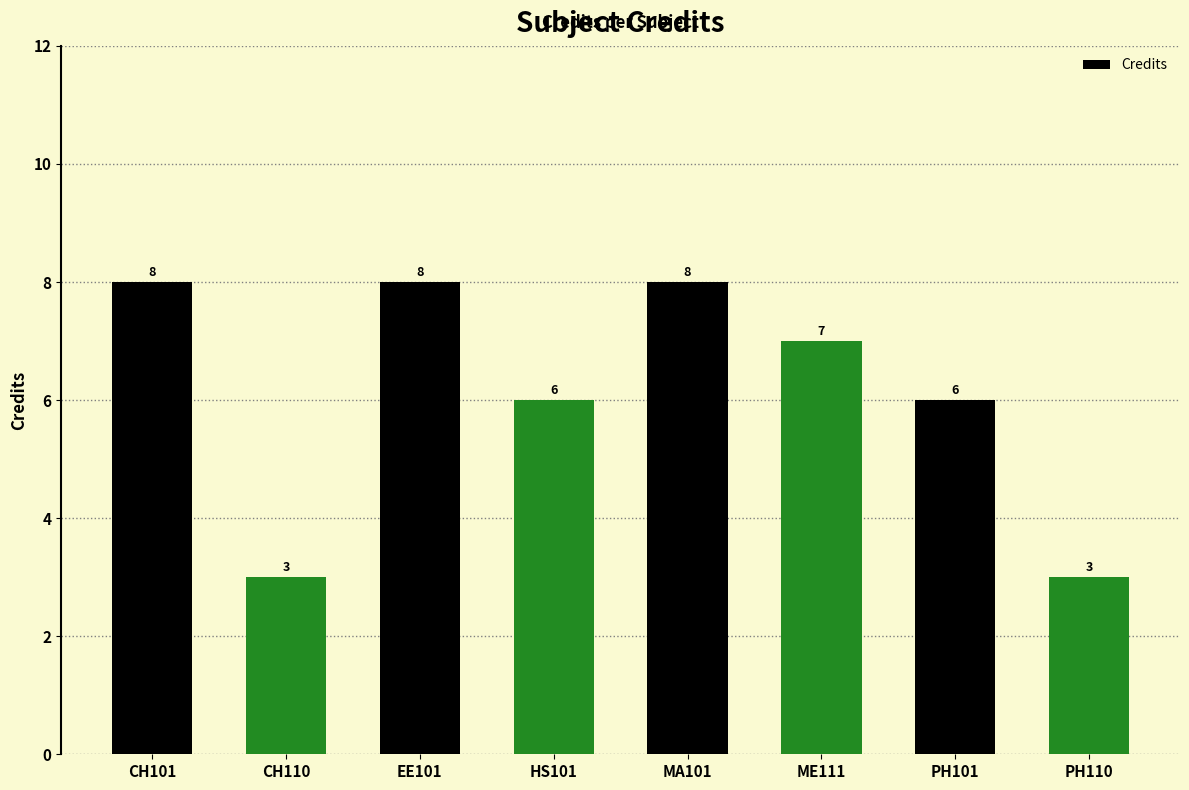

What is the maximum value shown in the chart?

8